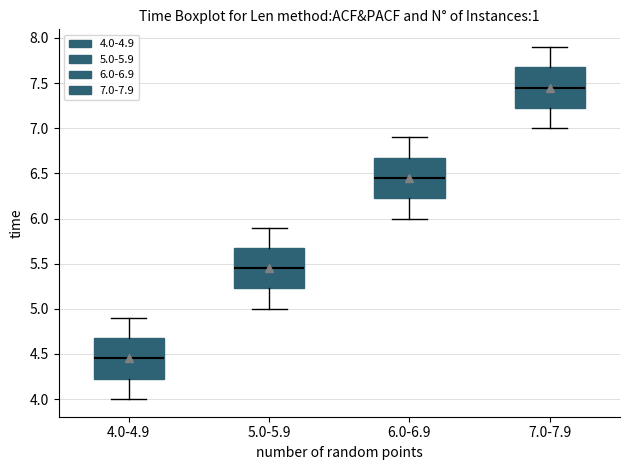

Reading left to right, read every box against the y-axis: the position of its median line, the range the box covers, and the ends of its whiskers. The values are not printed on the chart, so give them approximately, as read against the axis.

4.0-4.9: median 4.45, box 4.25 to 4.70, whiskers 4.00 to 4.90
5.0-5.9: median 5.45, box 5.25 to 5.70, whiskers 5.00 to 5.90
6.0-6.9: median 6.45, box 6.25 to 6.70, whiskers 6.00 to 6.90
7.0-7.9: median 7.45, box 7.25 to 7.70, whiskers 7.00 to 7.90